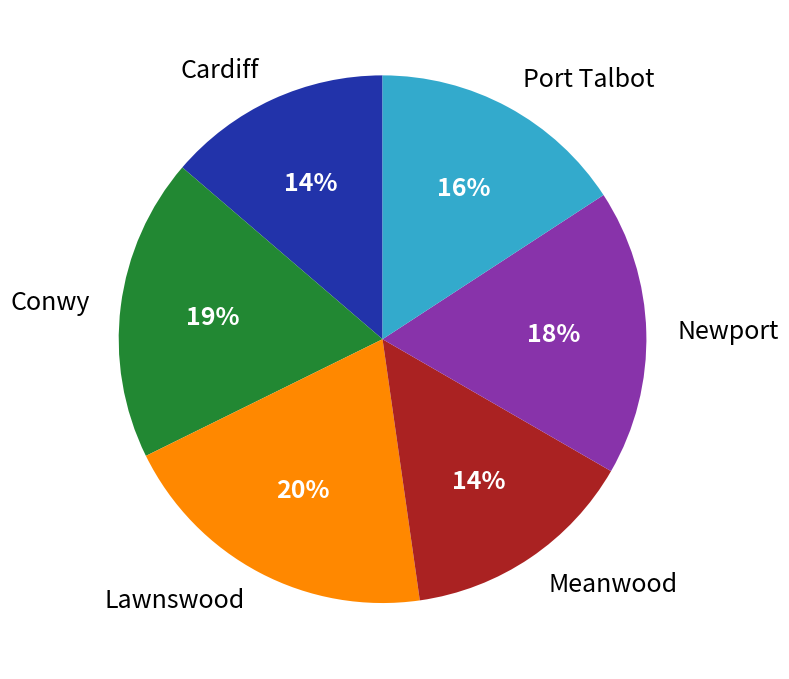

True or false: Lawnswood accounts for 14% of the total.

False